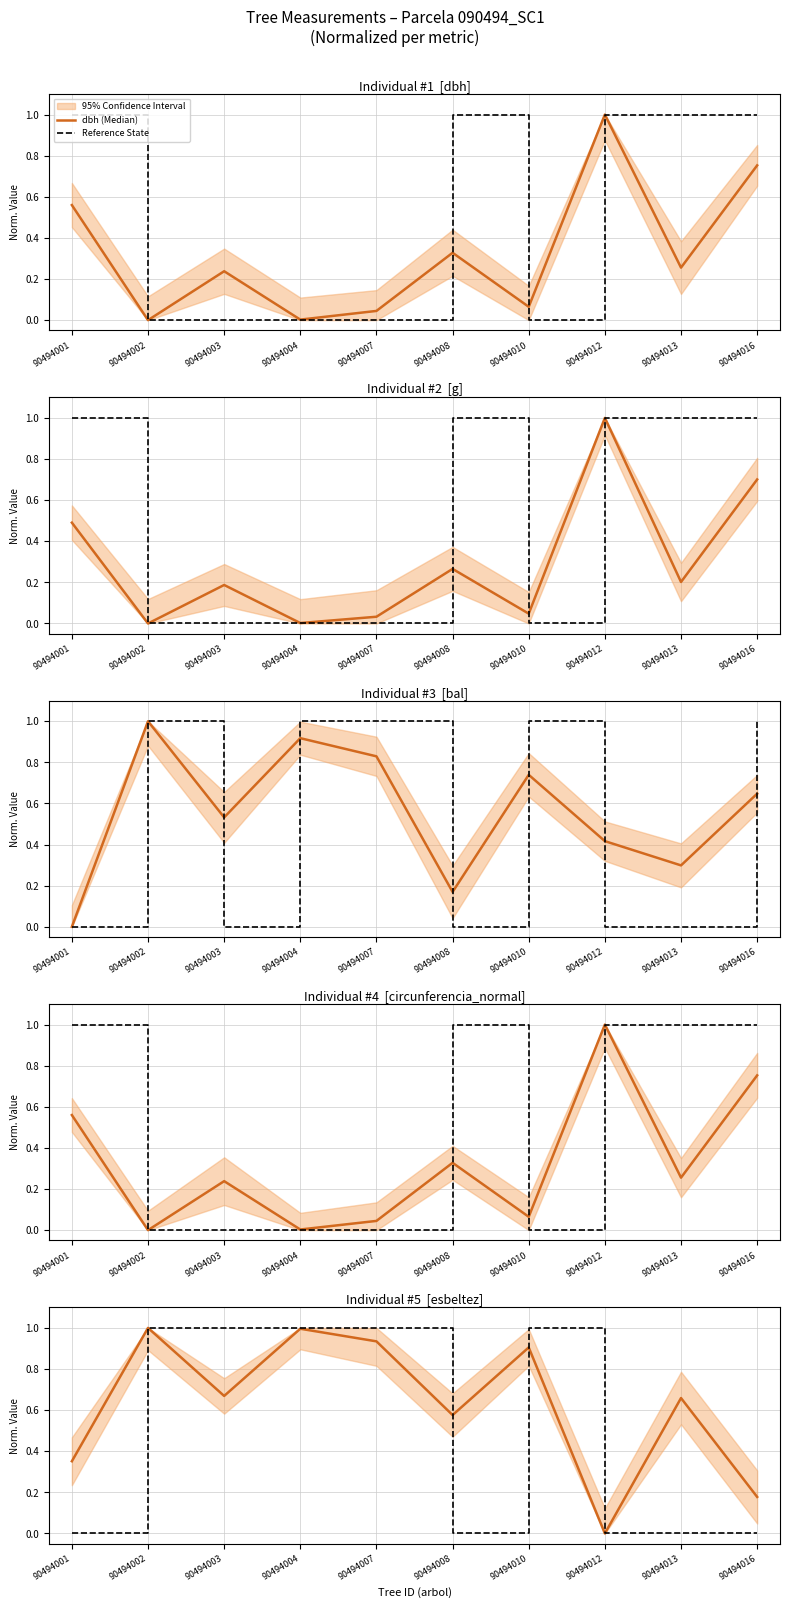

Count the number of categories in the chart.

10